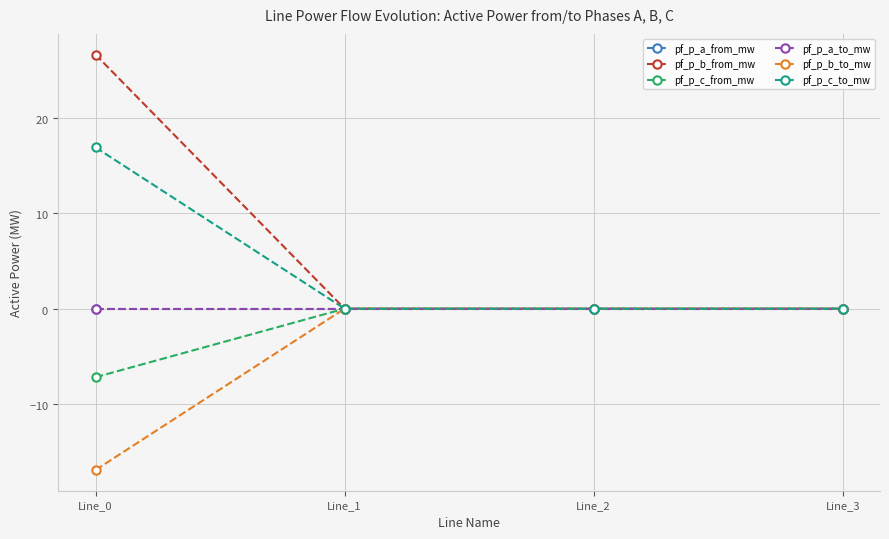

Rank the series by their maximum value, from lowest to highest.

pf_p_c_from_mw, pf_p_b_to_mw, pf_p_a_to_mw, pf_p_a_from_mw, pf_p_c_to_mw, pf_p_b_from_mw